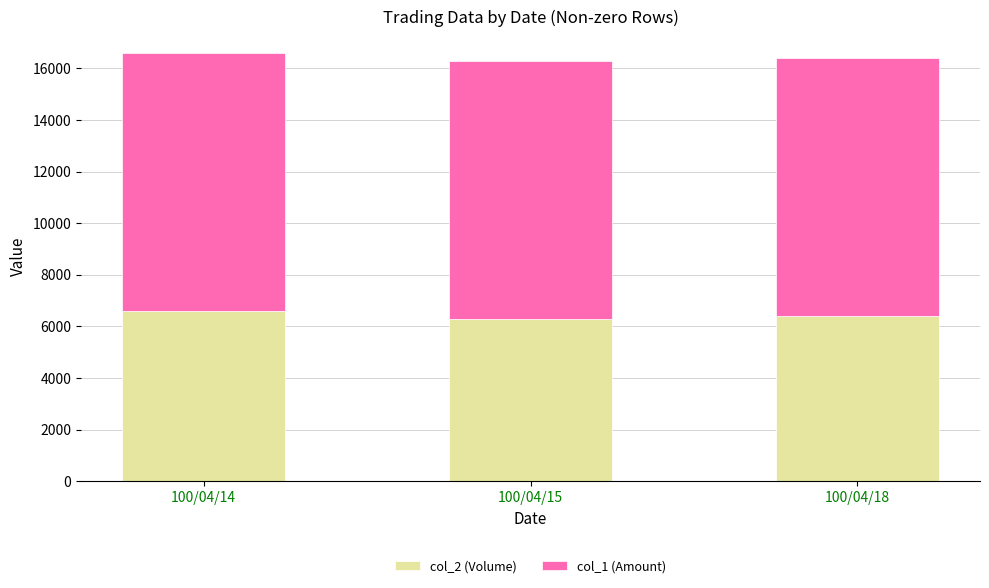

How many values in the col_2 (Volume) series are below 6400?

1